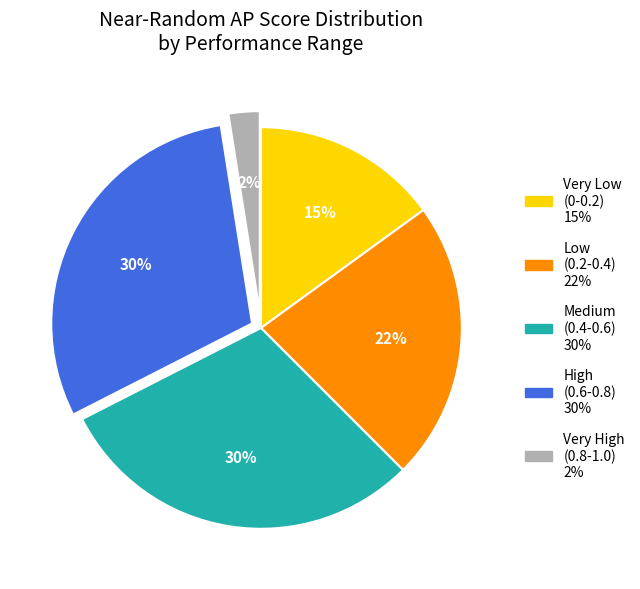

To the nearest percent, what is the average slice percentage?

20%